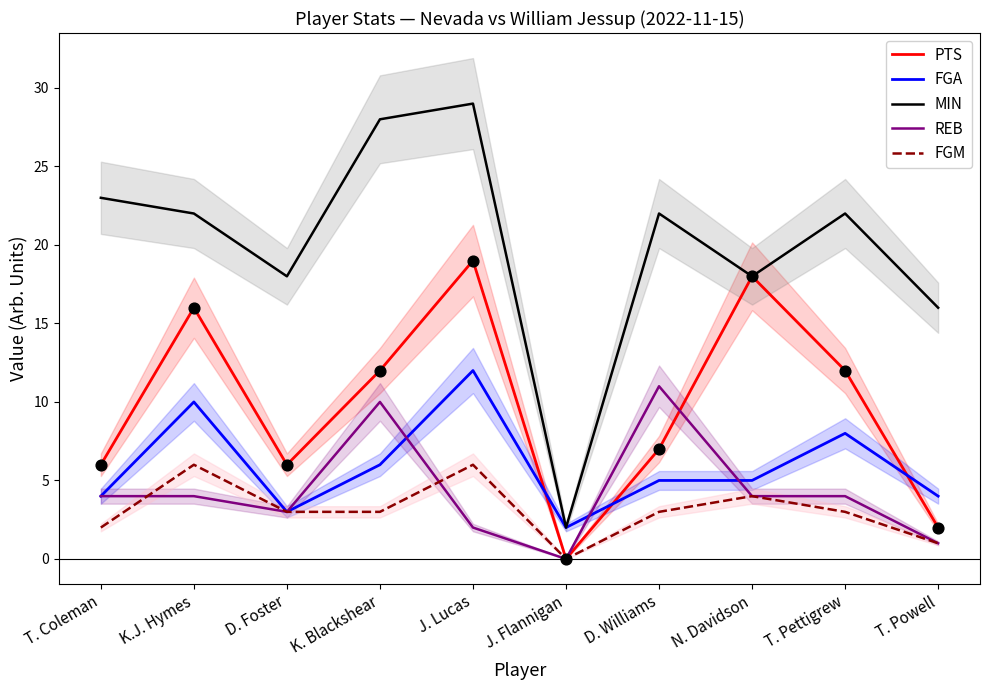

Which series reaches the minimum Y coordinate?

PTS